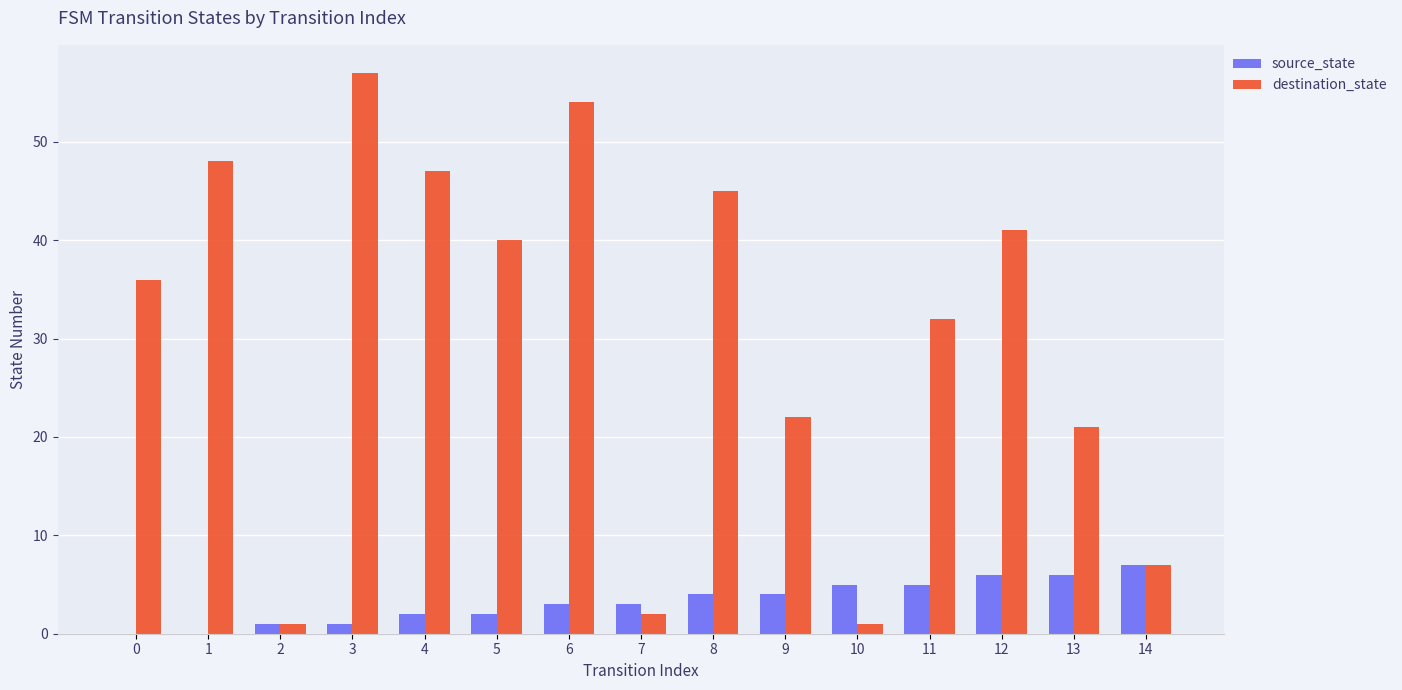

Which series has the largest total across all categories?

destination_state